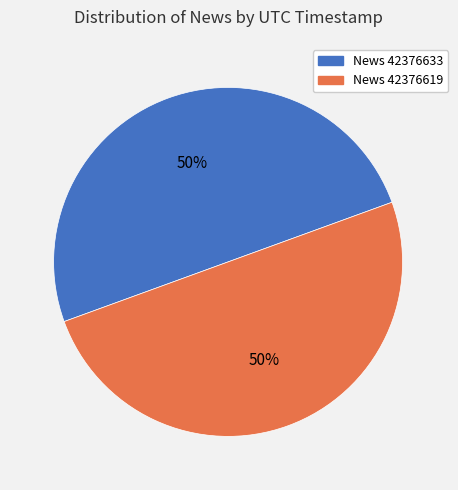

To the nearest percent, what is the average slice percentage?

50%